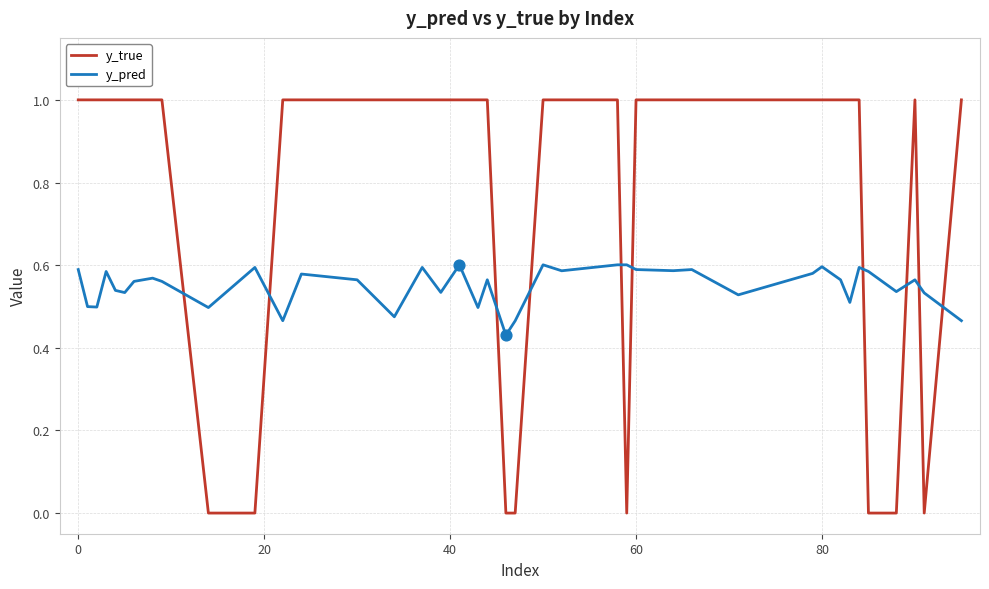

Which series has the largest range (max minus min)?

y_true